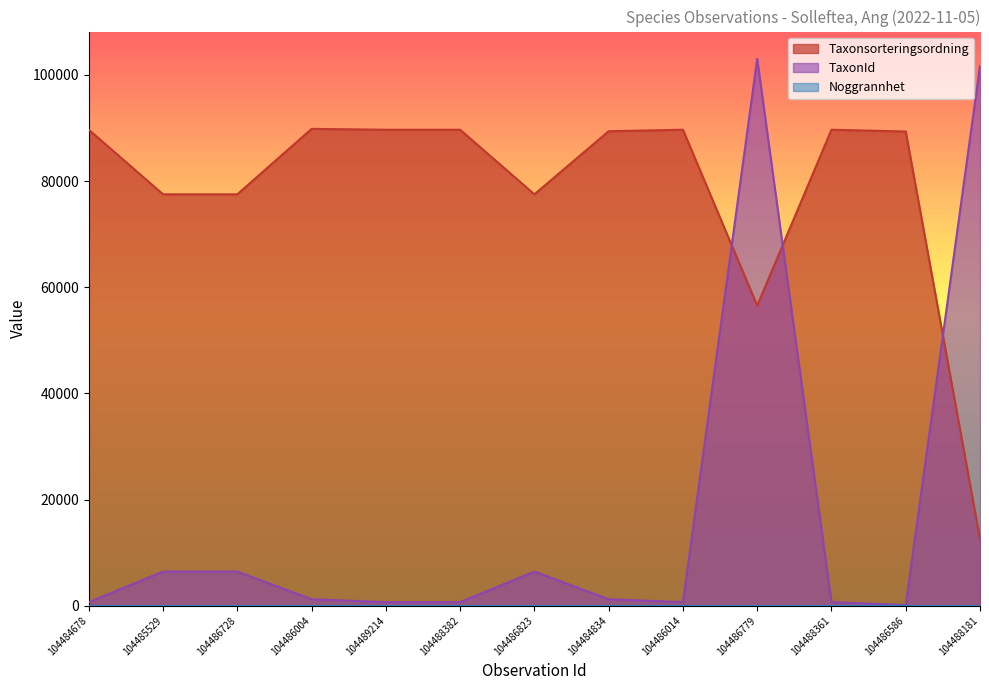

What position from the right is 104489214?

9